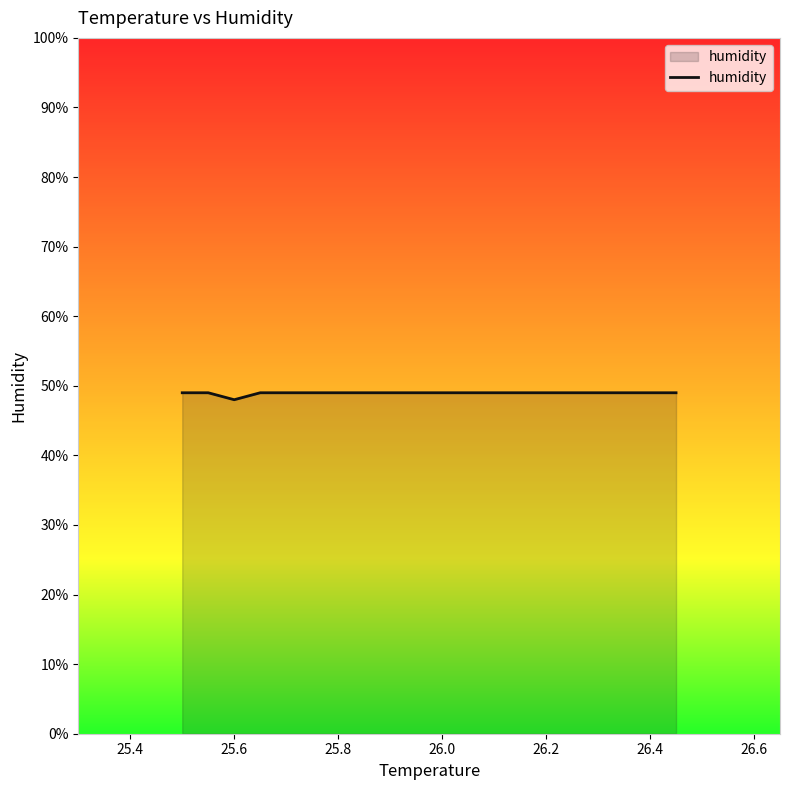

Reading left to right, list all the values displayed in this chart.

49	49	48	49	49	49	49	49	49	49	49	49	49	49	49	49	49	49	49	49